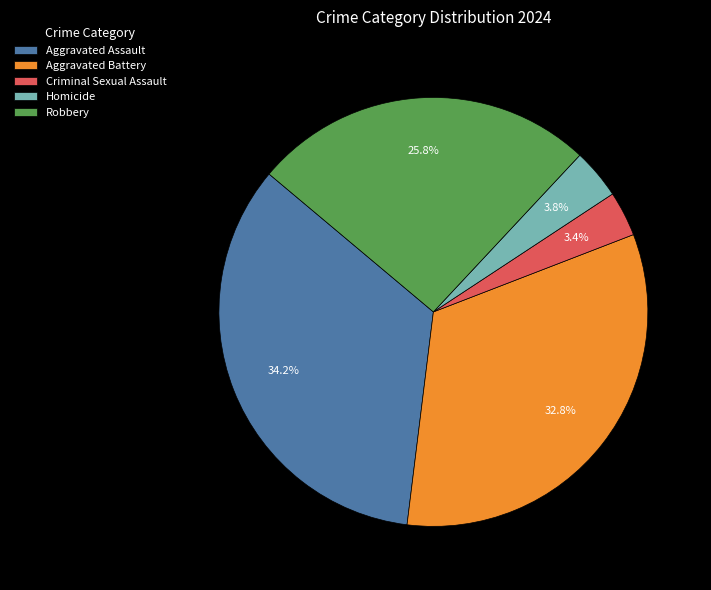

Combined, do Aggravated Assault and Aggravated Battery account for over 50%?

Yes